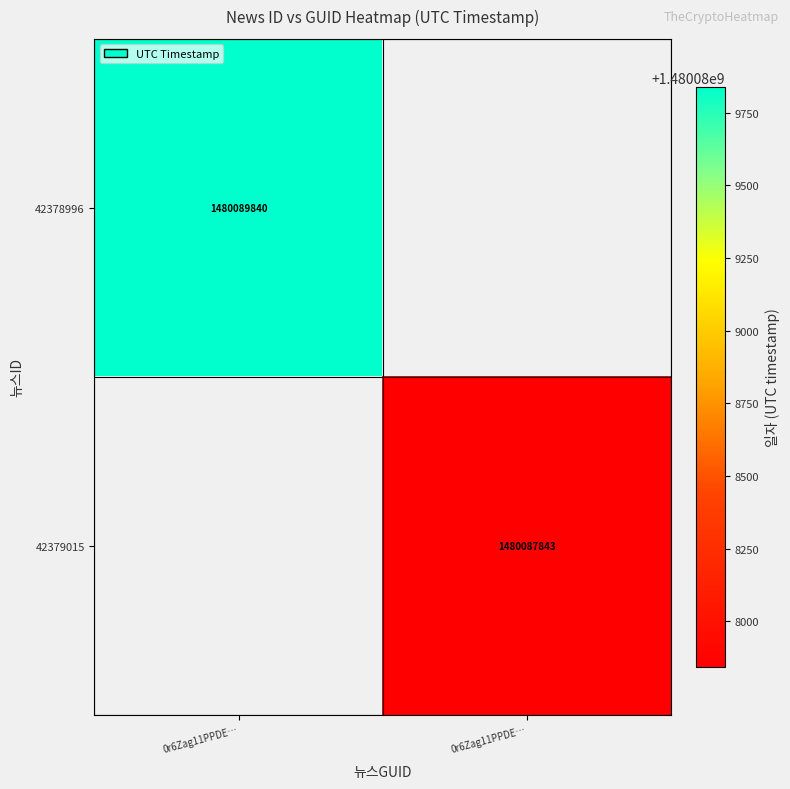

Rank the series by their average value, from highest to lowest.

42378996, 42379015